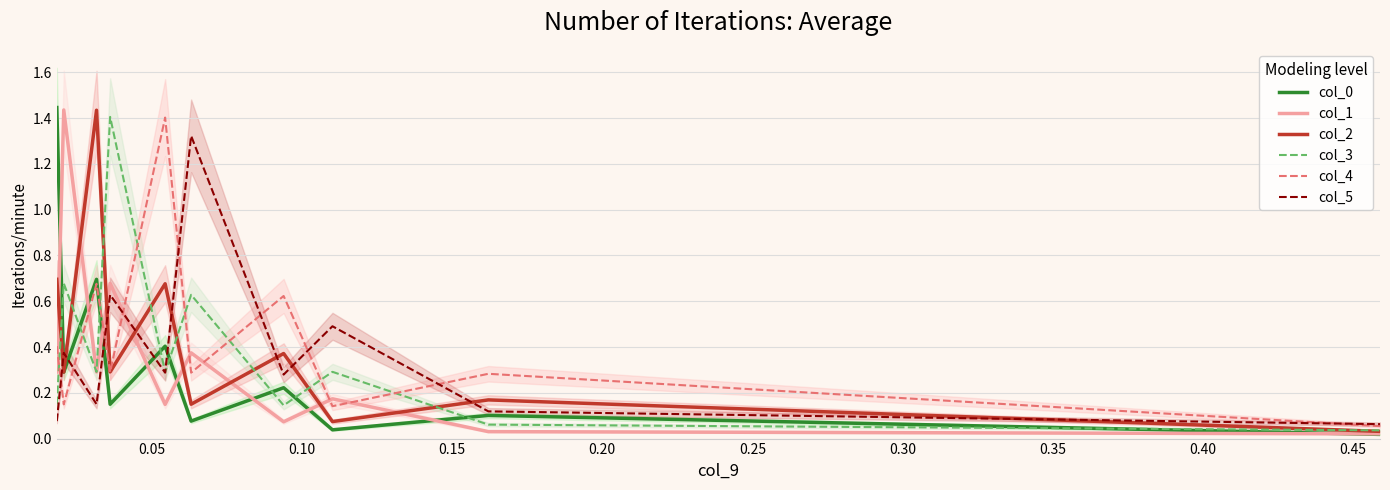

True or false: col_5 and col_2 intersect in this chart.

True